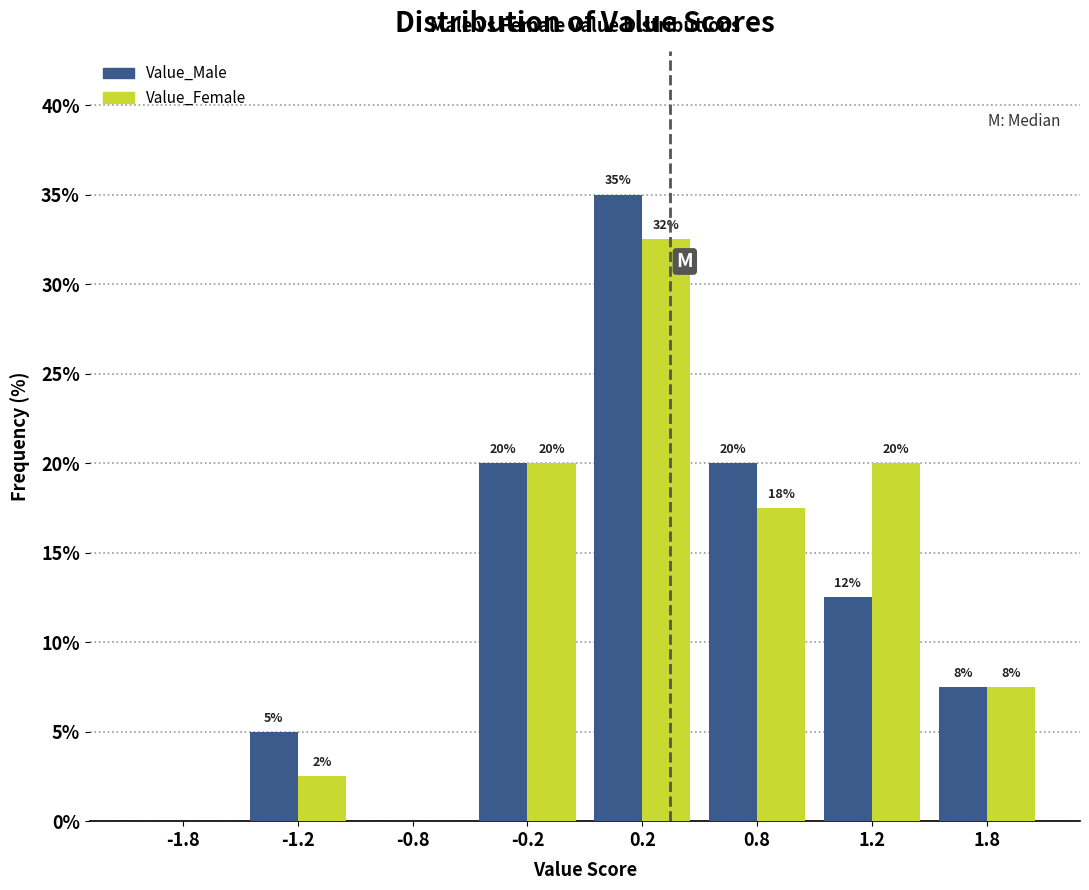

What is the maximum value shown in the chart?

35.0